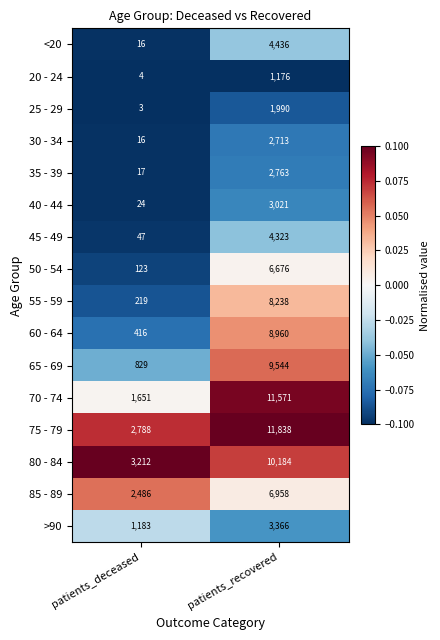

What is the average value of the <20 series?

2226